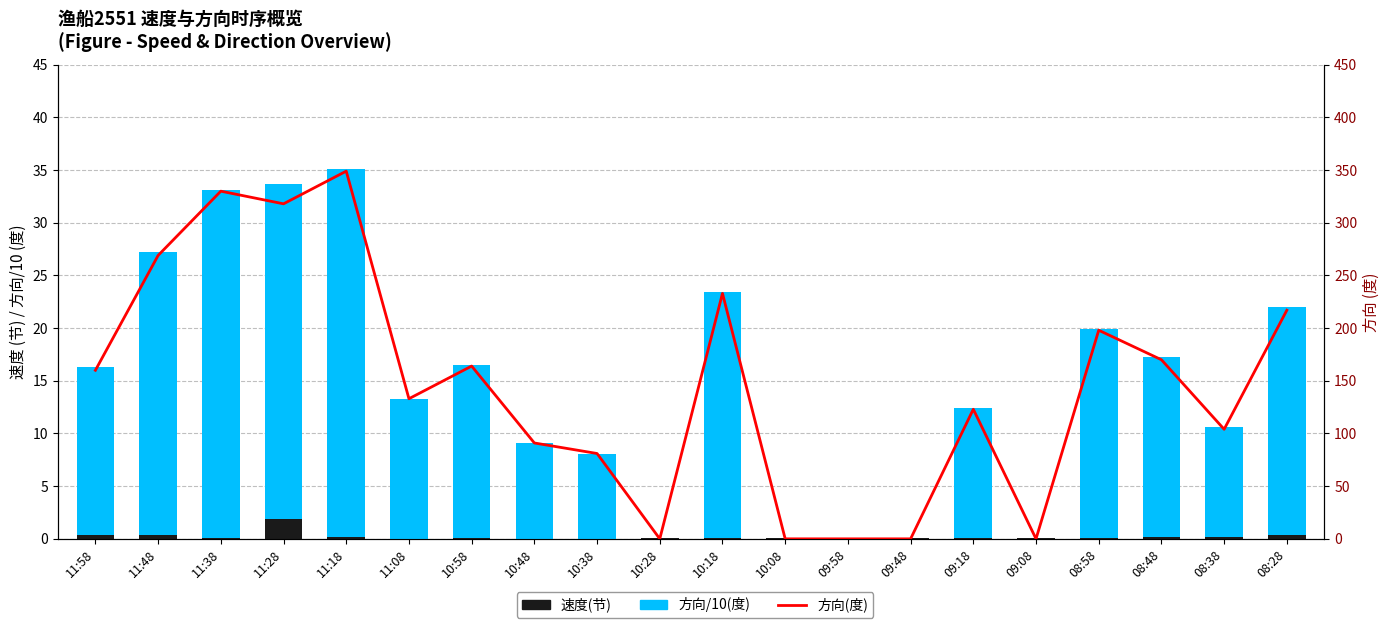

Rank the categories by 方向(度) value from highest to lowest.

11:18, 11:38, 11:28, 11:48, 10:18, 08:28, 08:58, 08:48, 10:58, 11:58, 11:08, 09:18, 08:38, 10:48, 10:38, 10:28, 10:08, 09:58, 09:48, 09:08